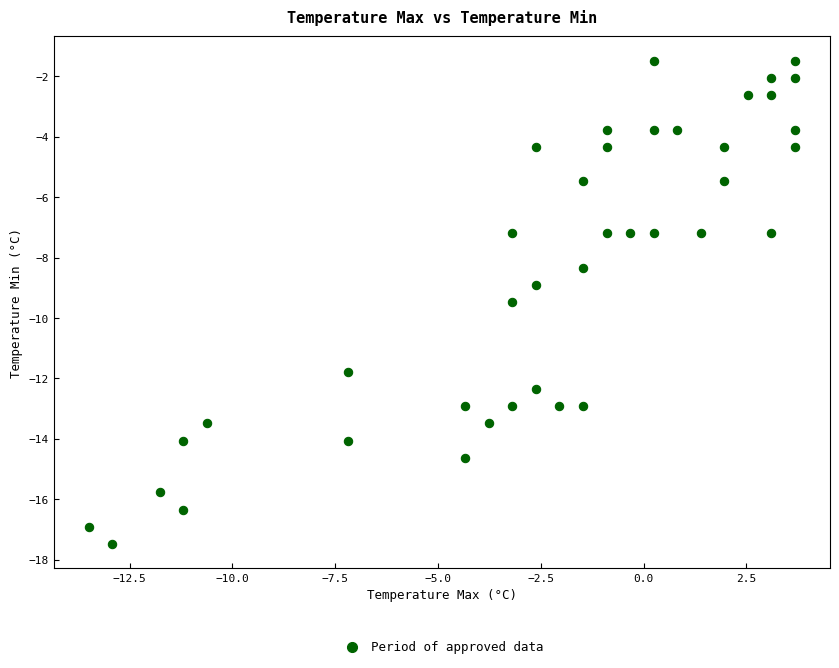

What is the range of Y values (max minus min)?

16.0